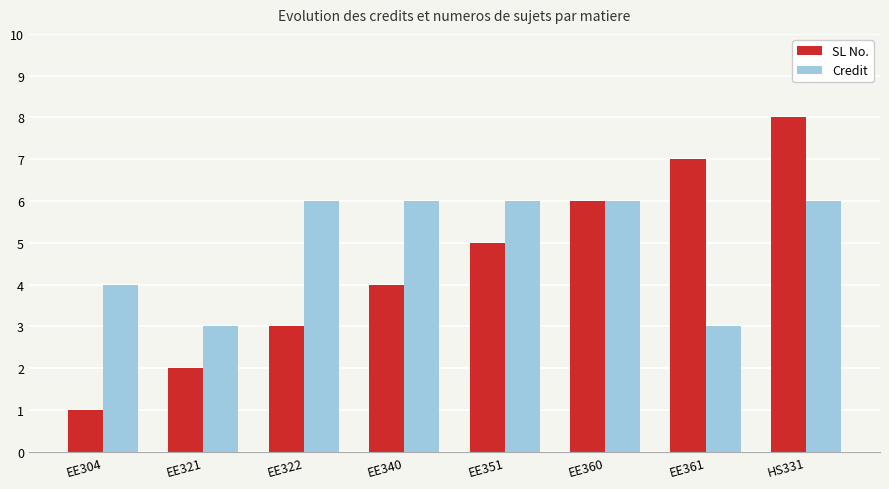

List the labels in order of SL No. value, smallest first.

EE304, EE321, EE322, EE340, EE351, EE360, EE361, HS331